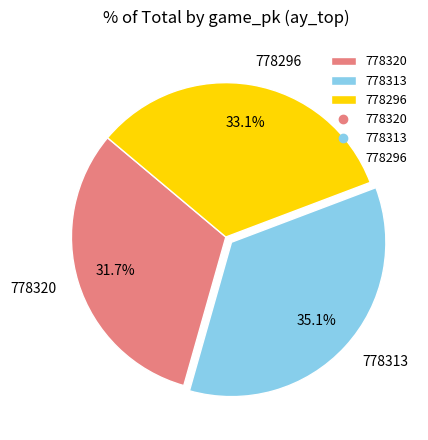

To the nearest percent, what is the average slice percentage?

33%